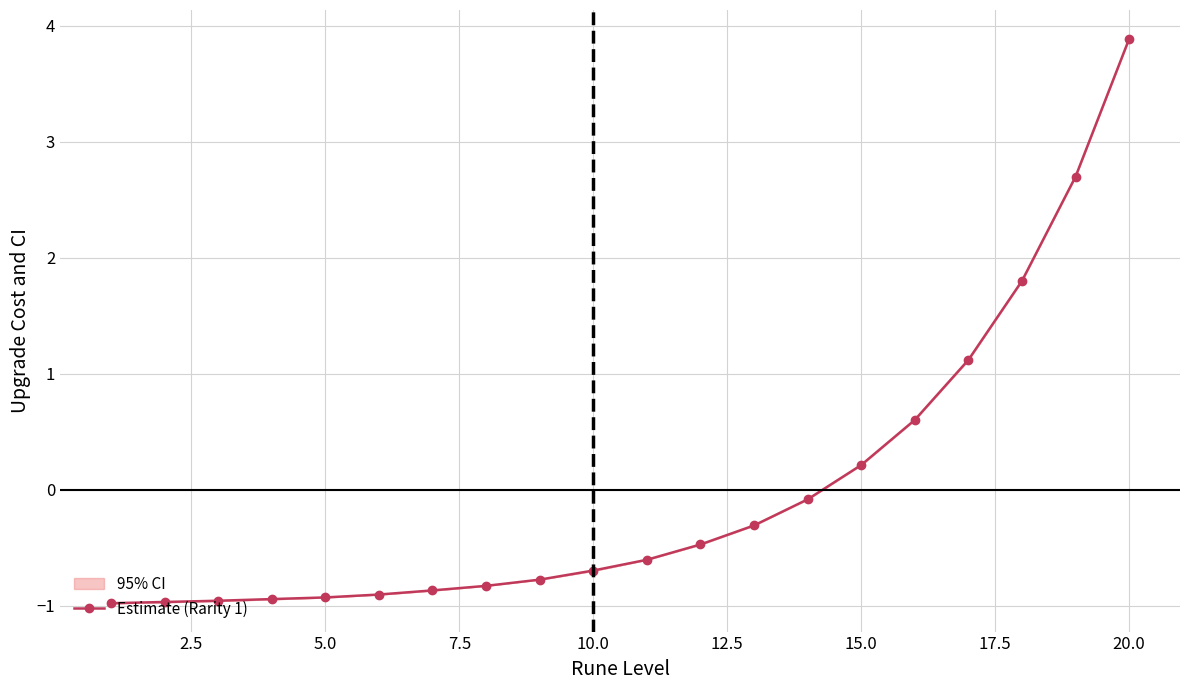

What is the greatest value displayed?

3.9